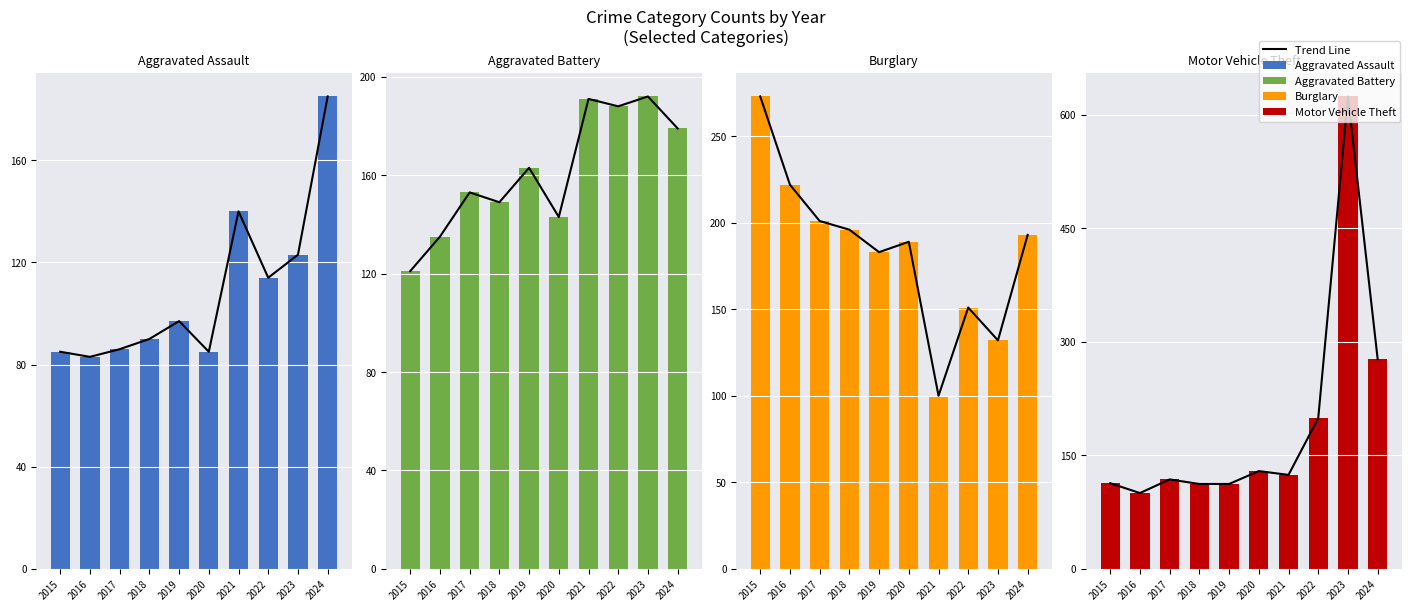

At which category is the sum across all series the highest?

2023